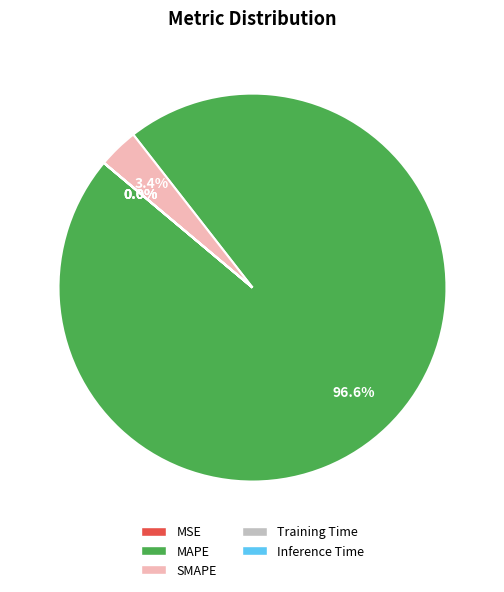

What percentage do MAPE and SMAPE together represent?

100.0%